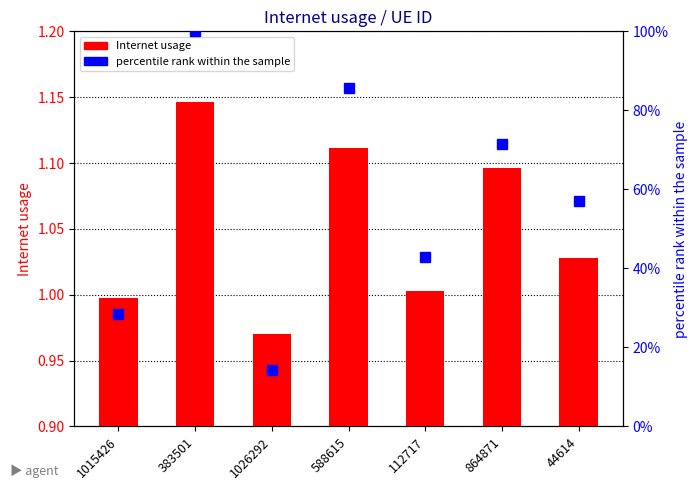

Which series changed the most between 588615 and 864871?

percentile rank within the sample